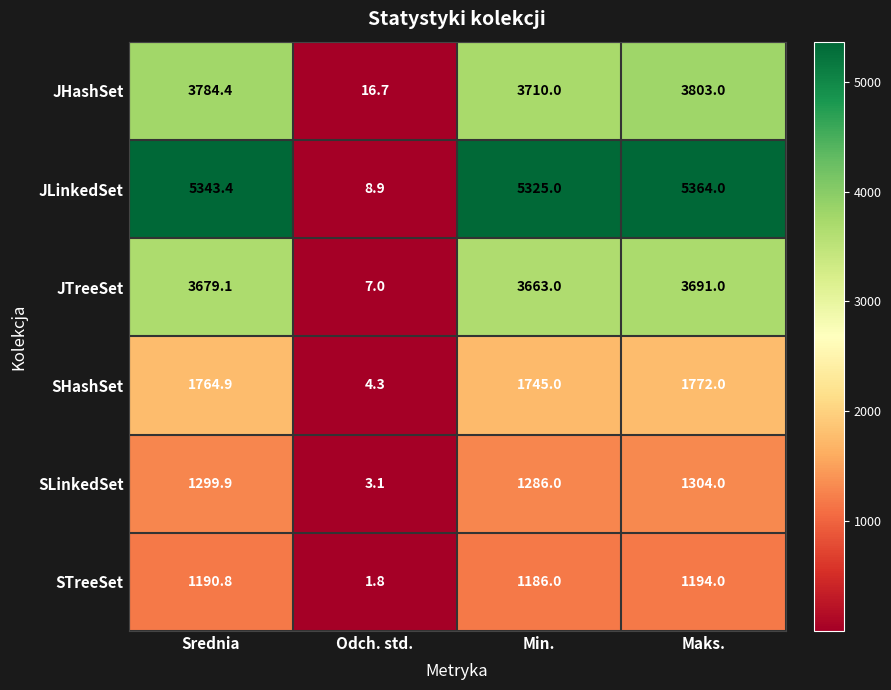

How many data points does each series have?

4